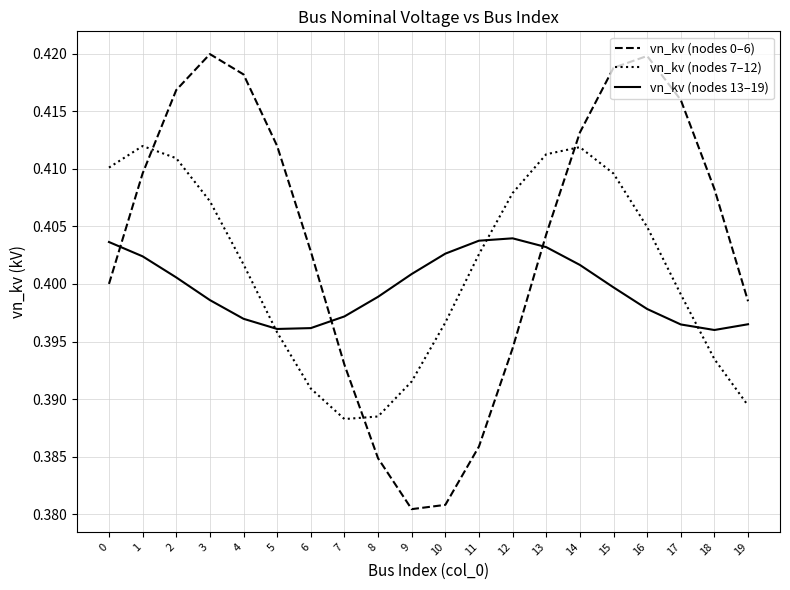

Count the vn_kv (nodes 0–6) values in the range 0 to 1.

20